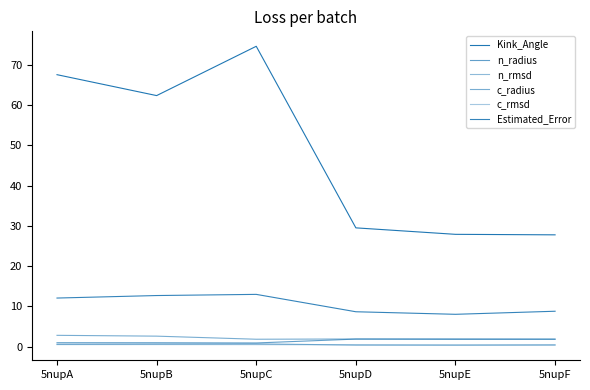

What is the approximate value of Estimated_Error at 5nupD?

8.7